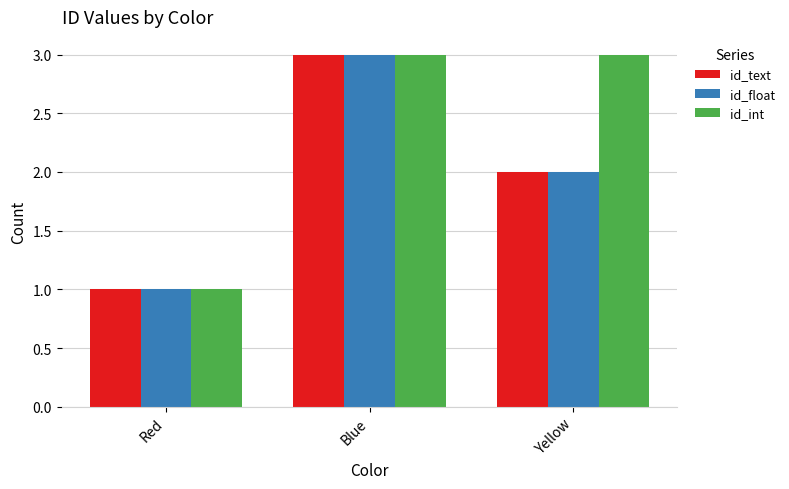

Rank the categories by id_text value from highest to lowest.

Blue, Yellow, Red